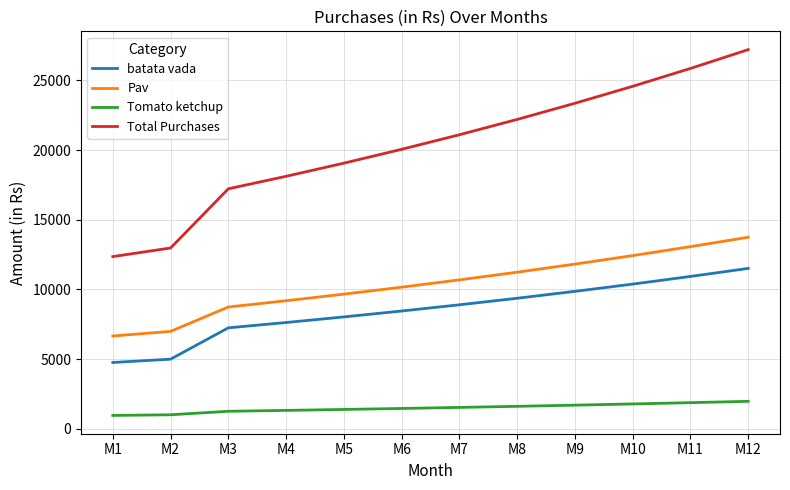

Count the number of categories in the chart.

12